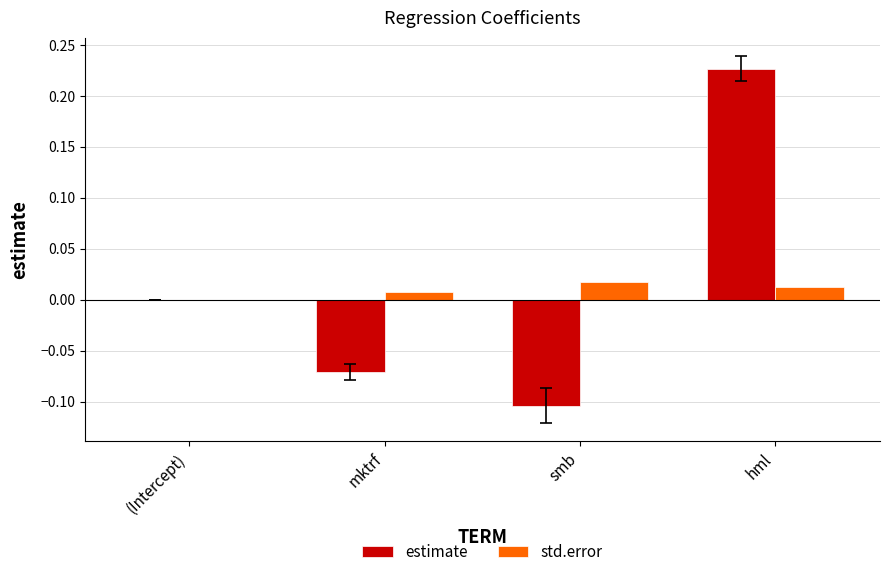

Is it true that std.error equals 0.0 at hml?

True